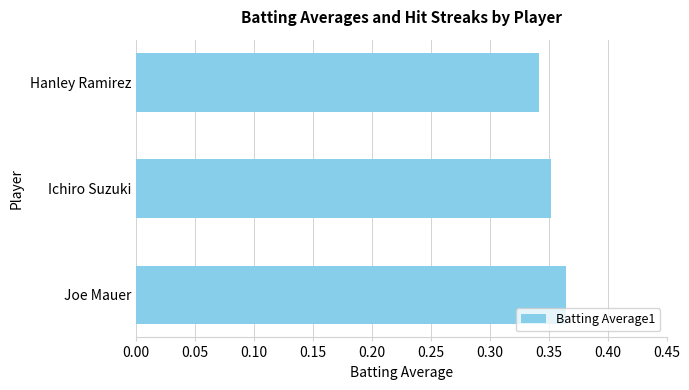

At which category does the chart reach its minimum across all series?

Hanley Ramirez